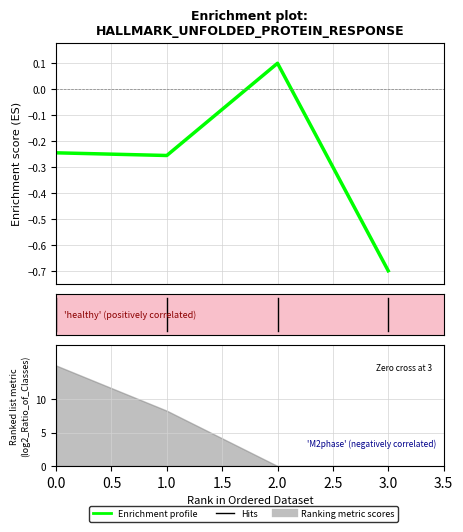

How many values are between 0 and 1?

1